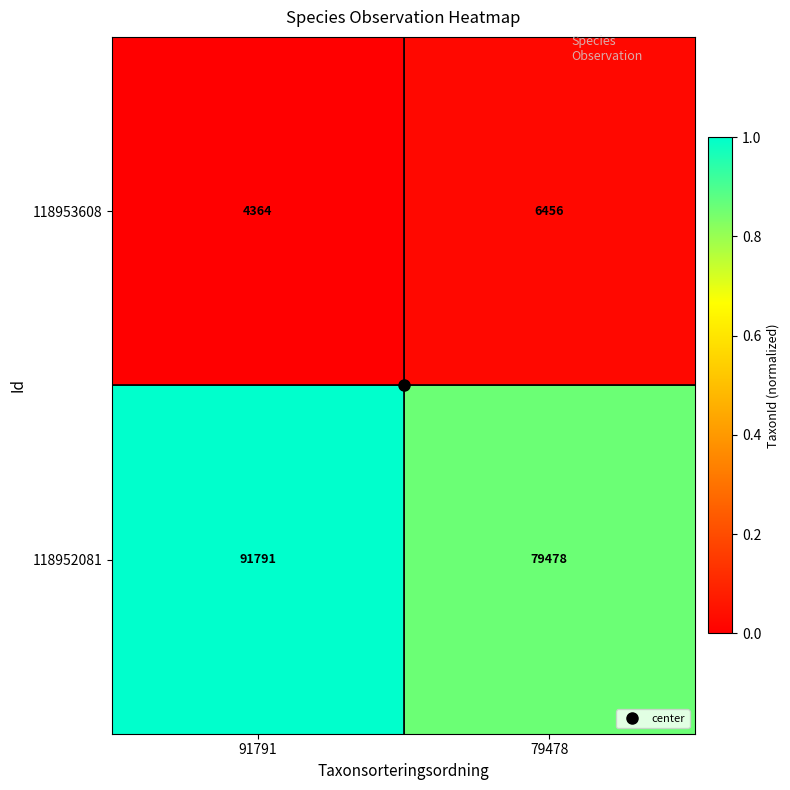

Read the 118953608 value at 91791, to the nearest 100.

4400